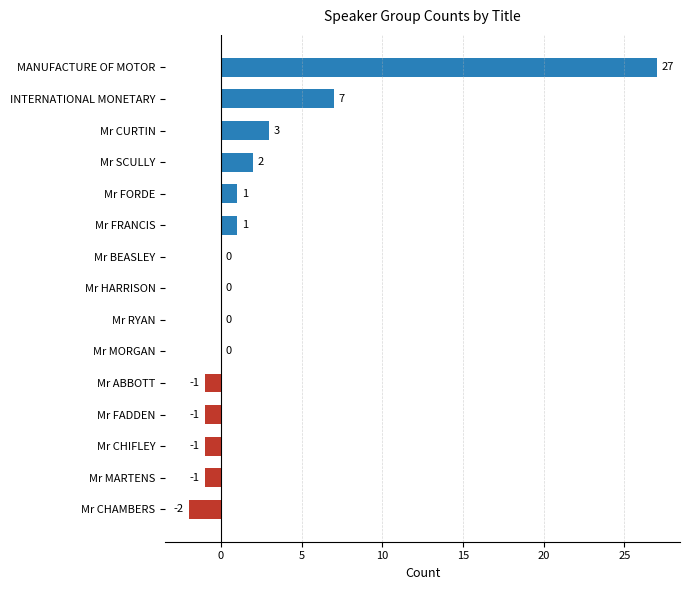

True or false: the data shows 2 at Mr SCULLY.

True